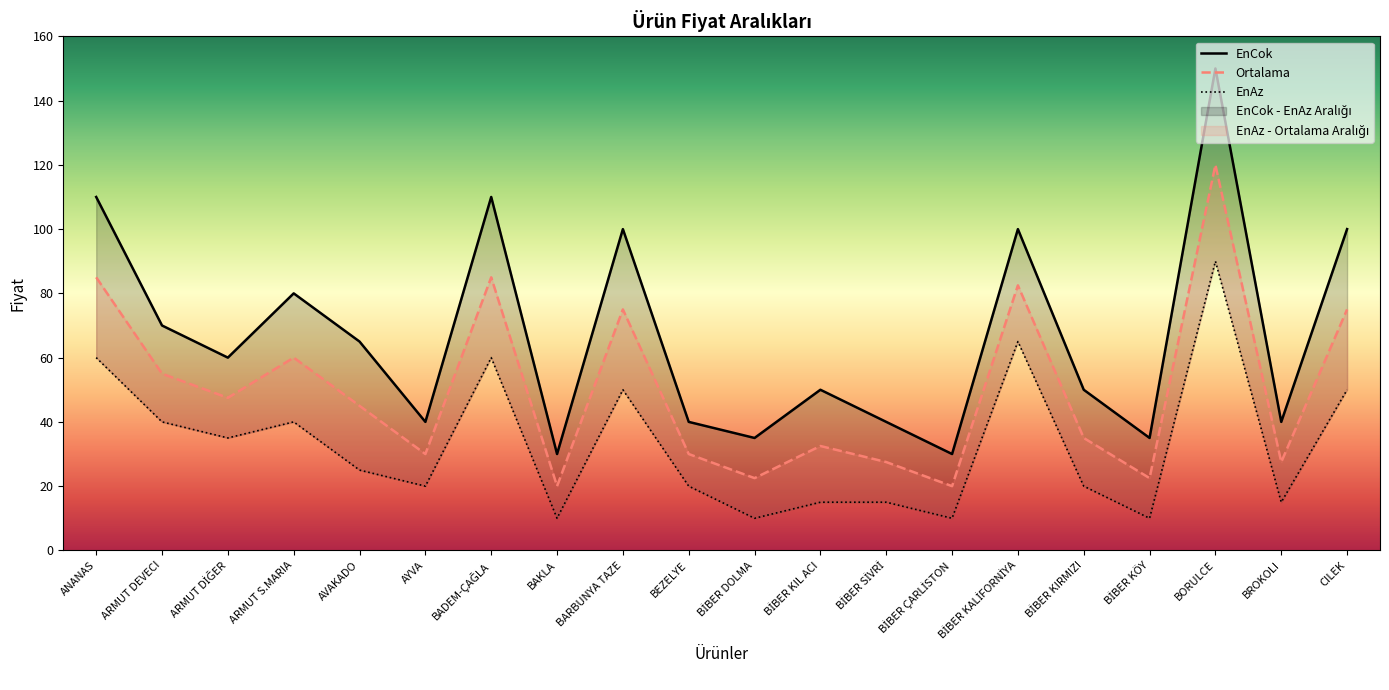

Where is the first local maximum for EnAz?

ARMUT S.MARIA